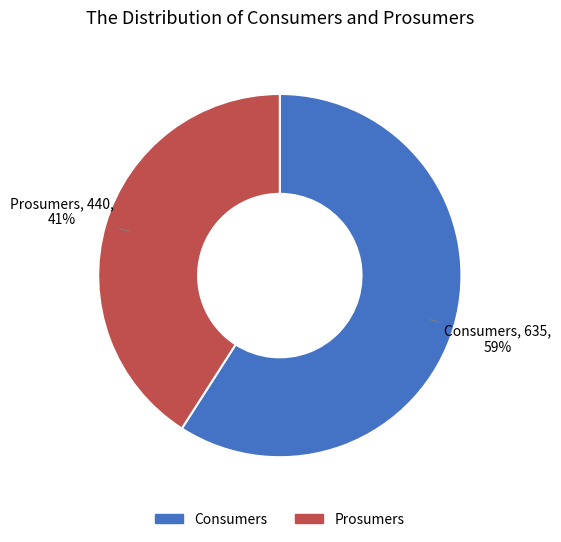

Between Consumers and Prosumers, which is larger?

Consumers